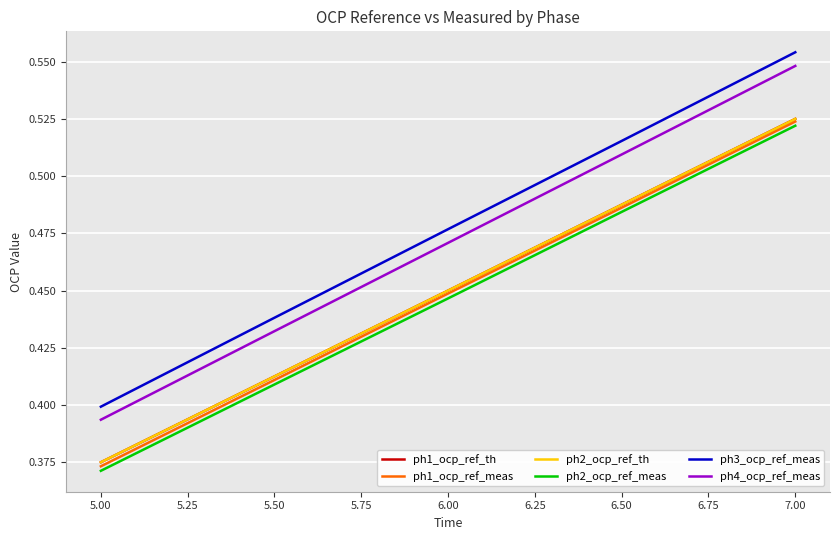

True or false: ph4_ocp_ref_meas and ph1_ocp_ref_meas intersect in this chart.

False